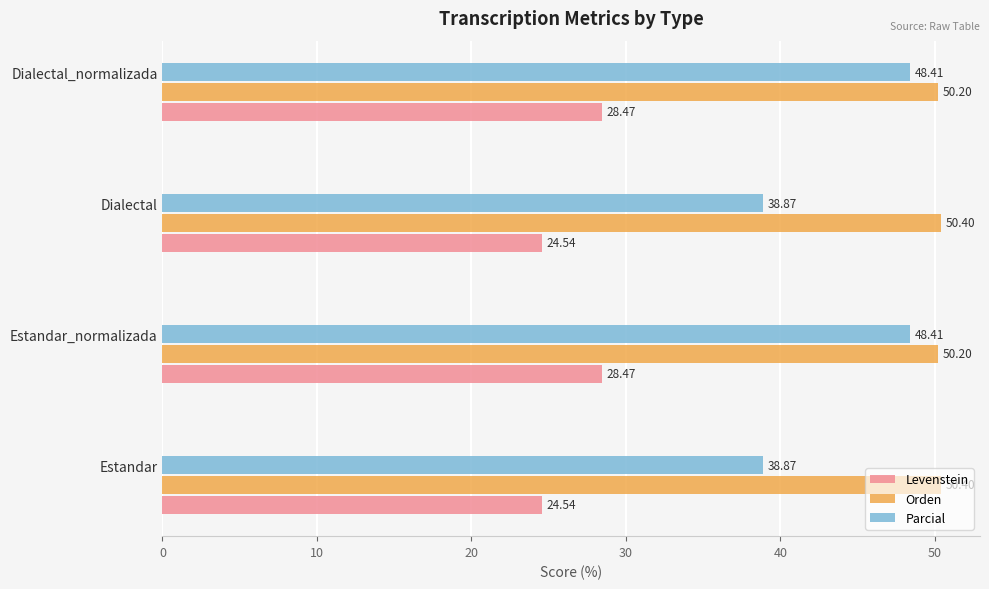

Which series changed the most between Dialectal and Dialectal_normalizada?

Parcial